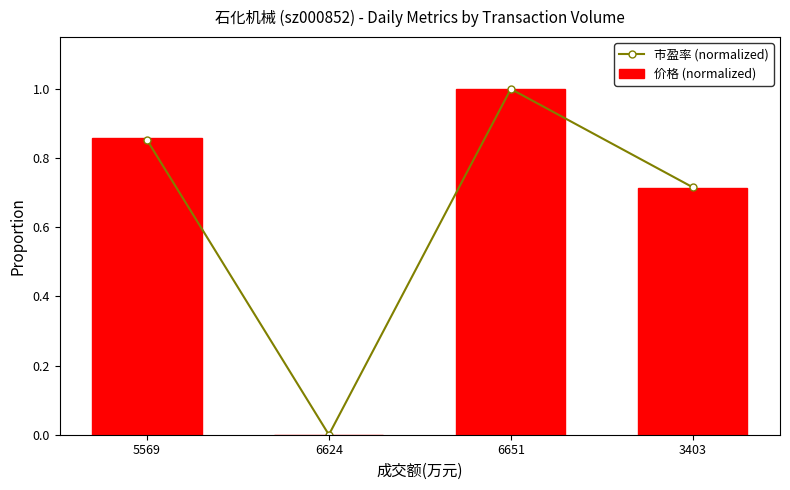

Count the number of categories in the chart.

4